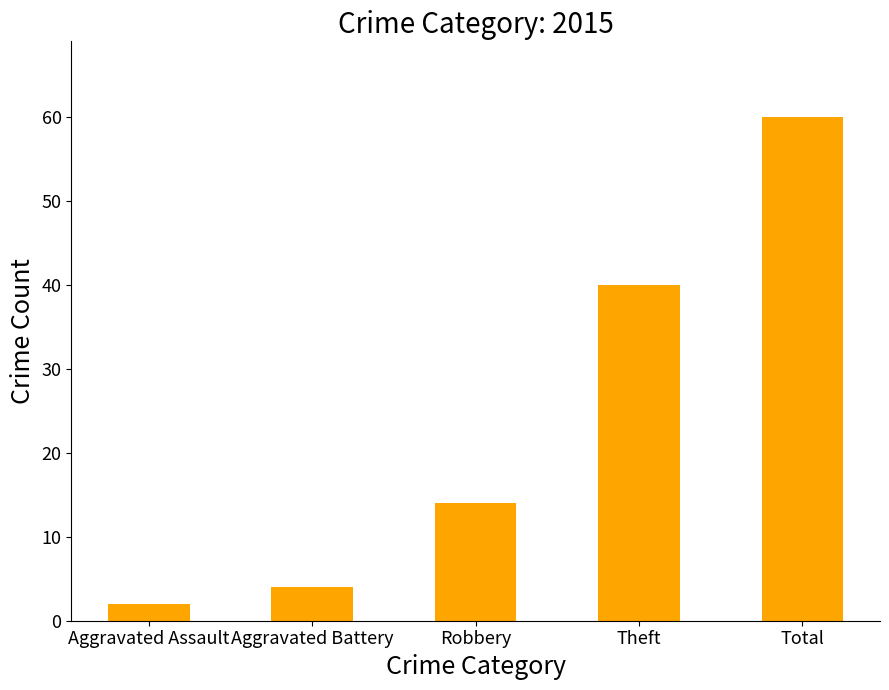

What is the label of the 1st bar from the right?

Total